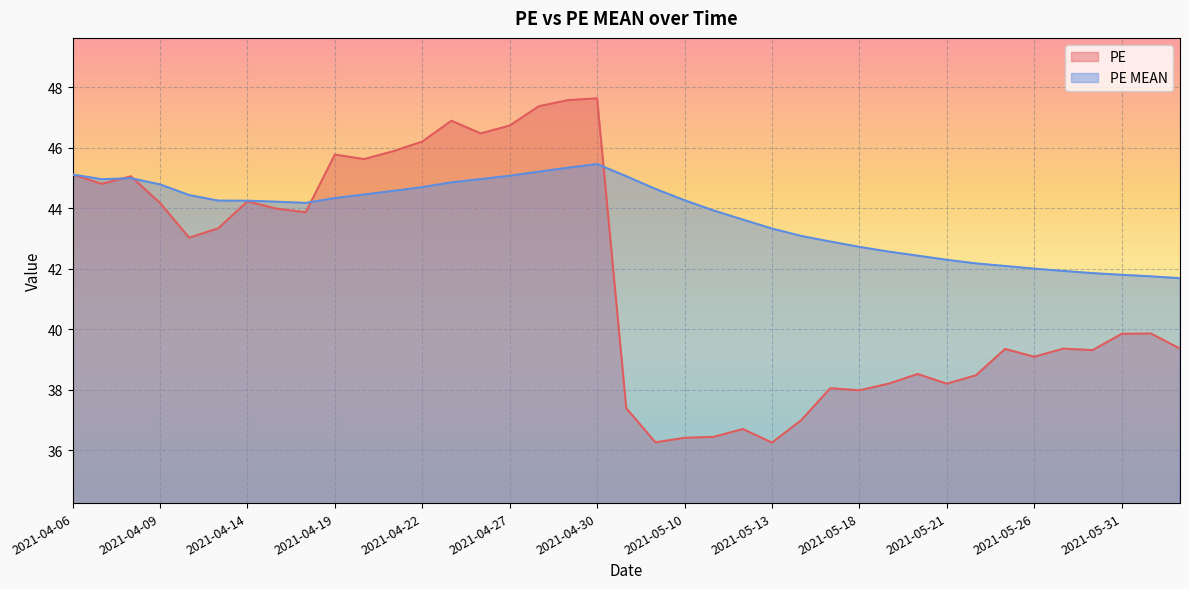

What is the sum of the PE MEAN values at 2021-04-23 and 2021-04-27?

89.9